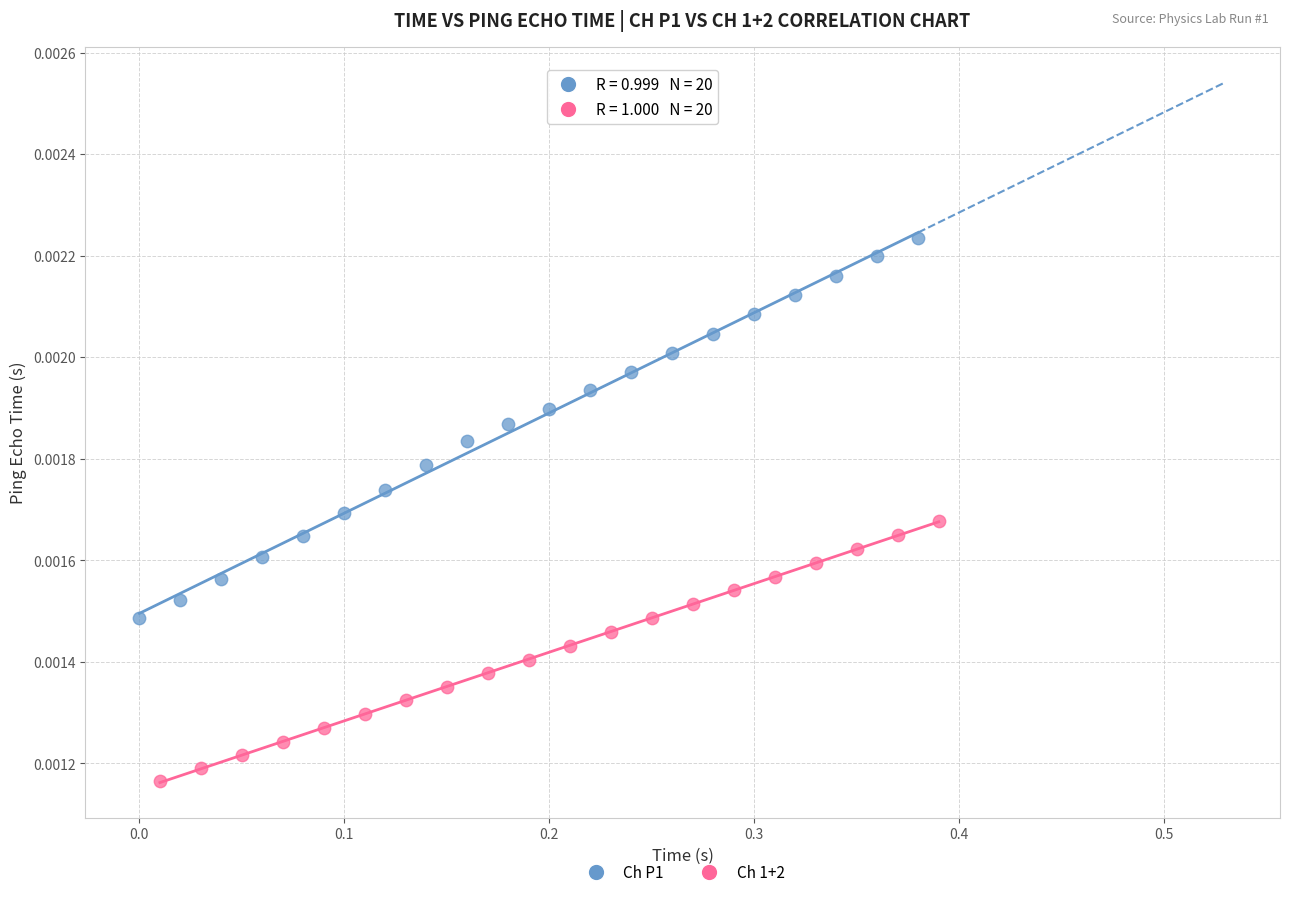

Which series has the largest Y range (max minus min)?

Ch P1